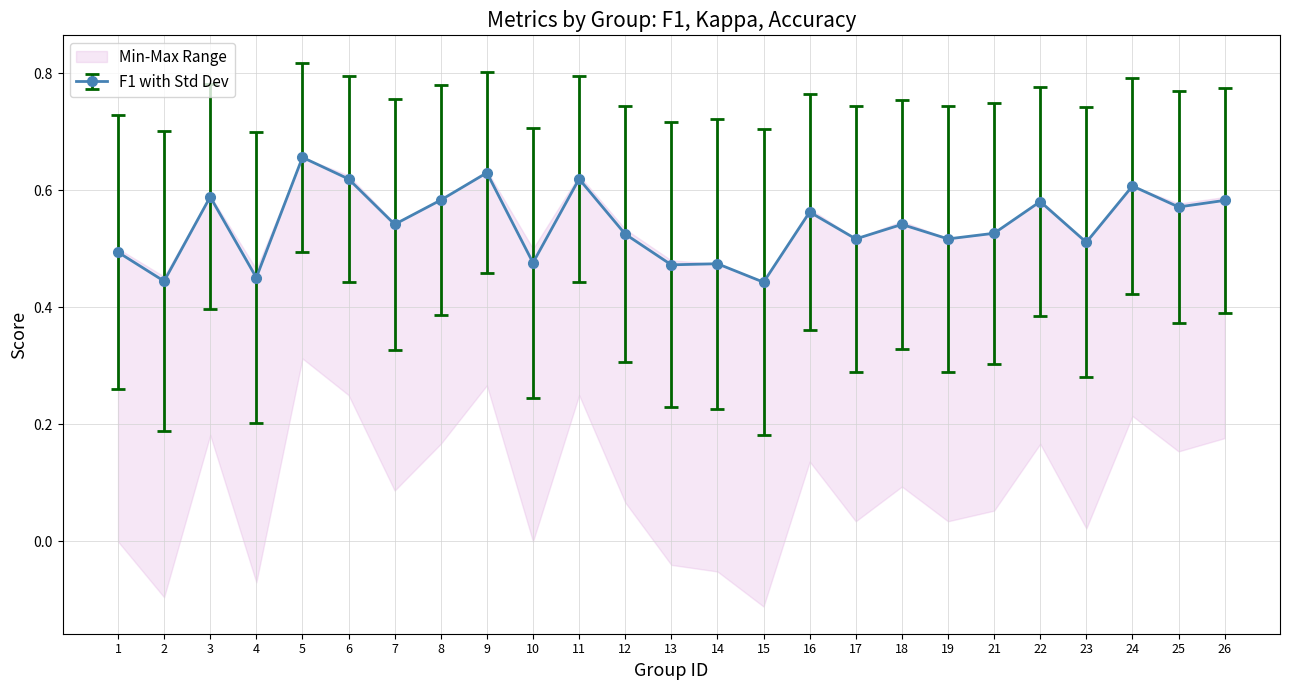

Does the chart have visible grid lines?

Yes